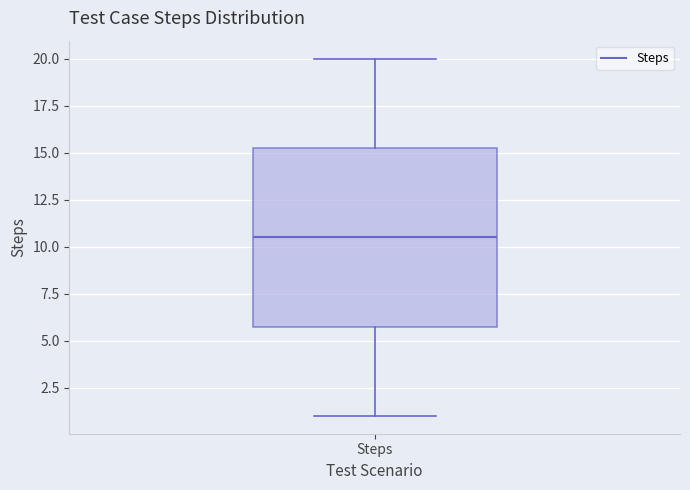

Transcribe this box plot: give where the median line is, the range the box spans, and where the two whiskers end, as read against the y-axis. The values are not printed on the chart, so give them approximately, as read against the axis.

median 10.5, box 6.0 to 15.5, whiskers 1.0 to 20.0